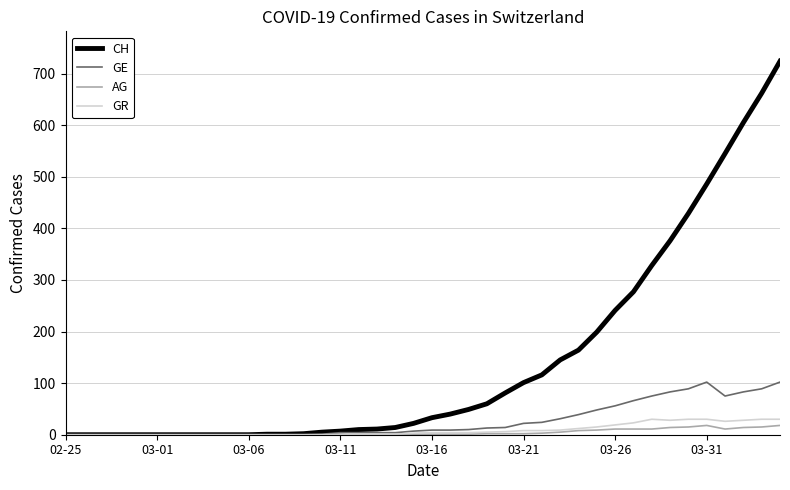

What are all the series names shown in the legend?

CH, GE, AG, GR